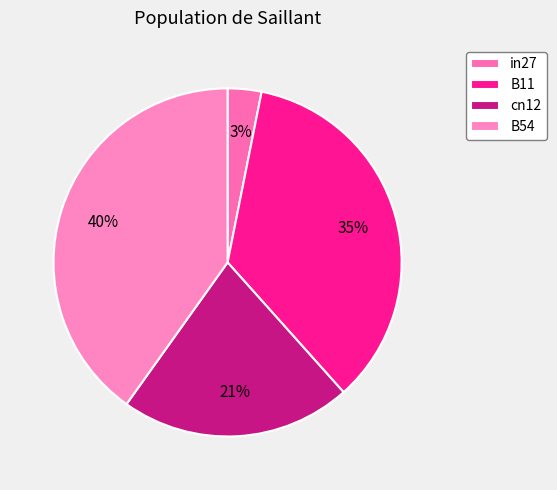

To the nearest percent, what portion does B54 represent?

40%